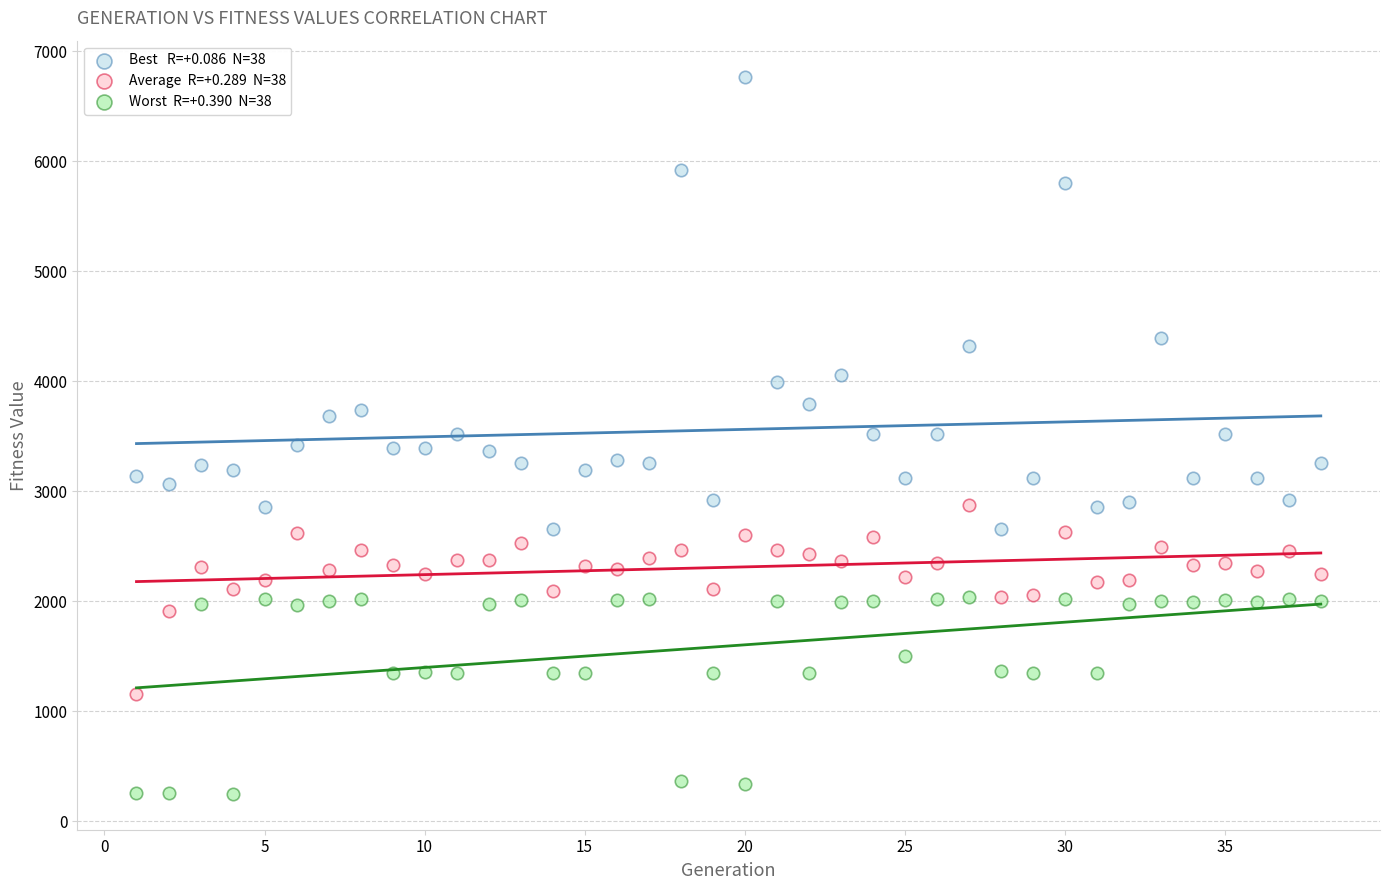

Across all data points, what is the range of X values (max minus min)?

37